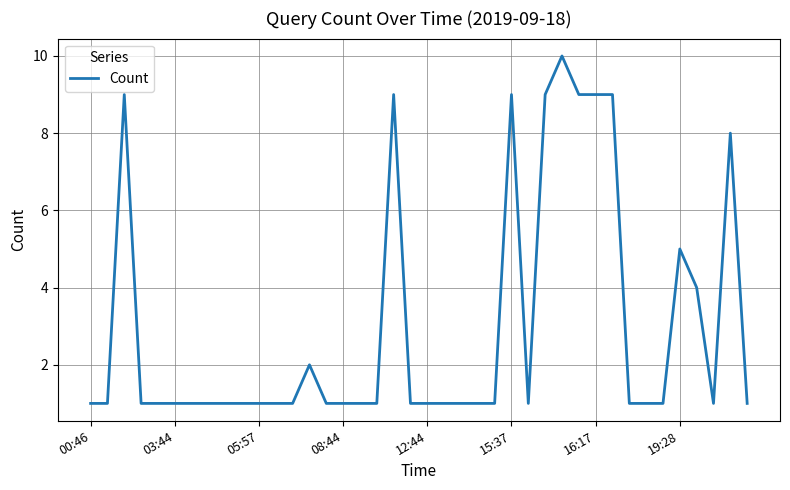

What is the maximum value shown in the chart?

10